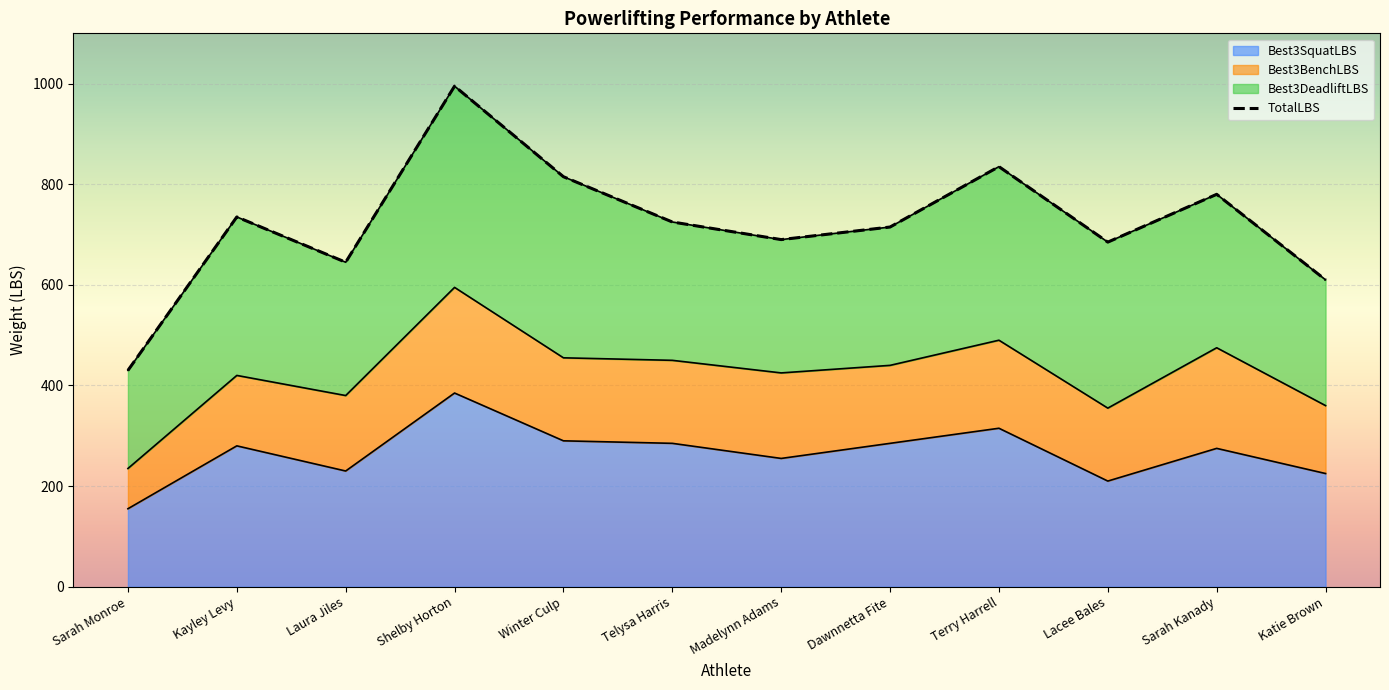

At which label is TotalLBS closest to 712?

Dawnnetta Fite